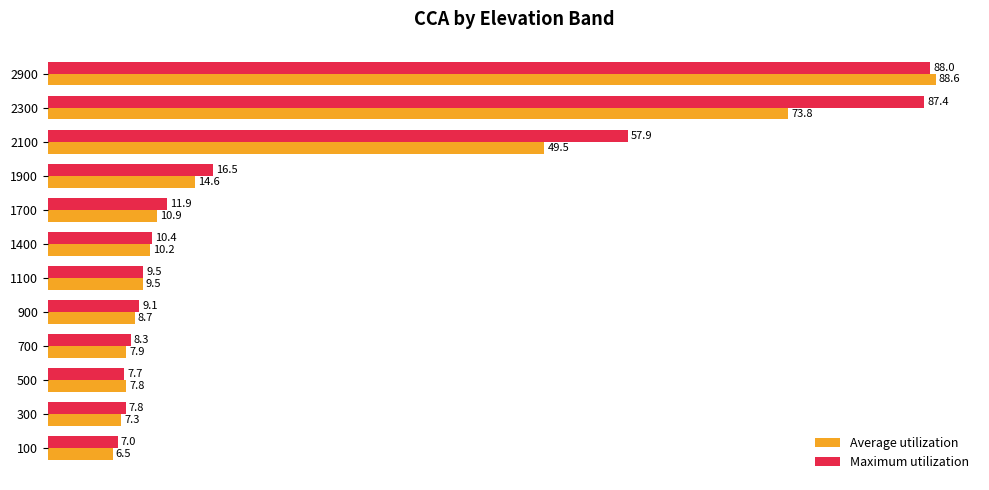

Which series has the largest range (max minus min)?

Average utilization